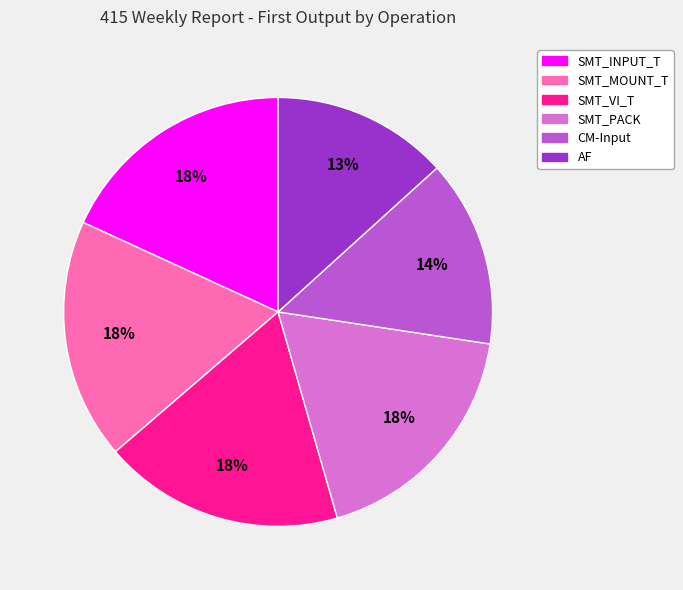

To the nearest percent, what percentage of the pie is CM-Input?

14%